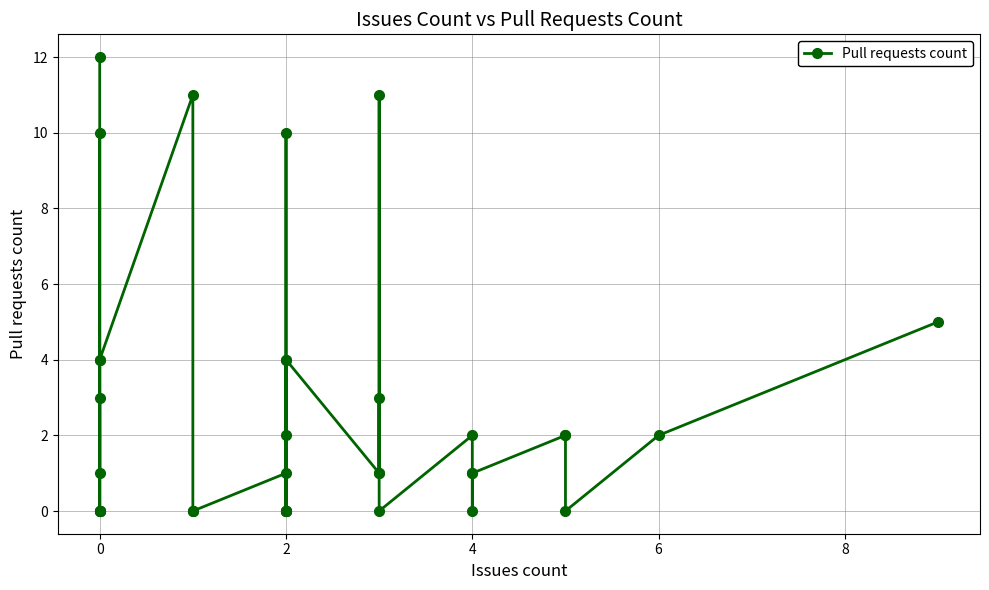

How many interior local valleys (lower than both neighbors) does the data have?

9